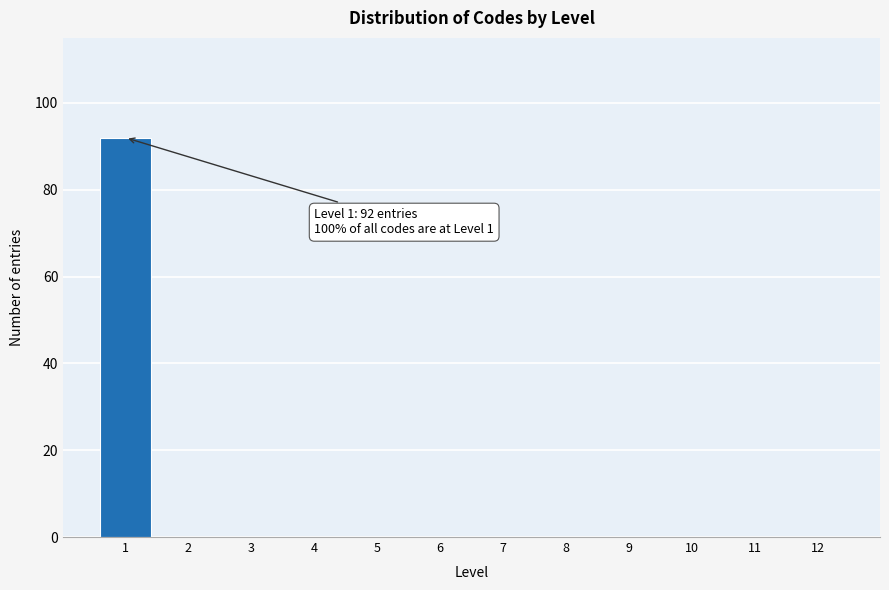

Reading left to right, transcribe all the data shown in this chart.

1=92	2=0	3=0	4=0	5=0	6=0	7=0	8=0	9=0	10=0	11=0	12=0